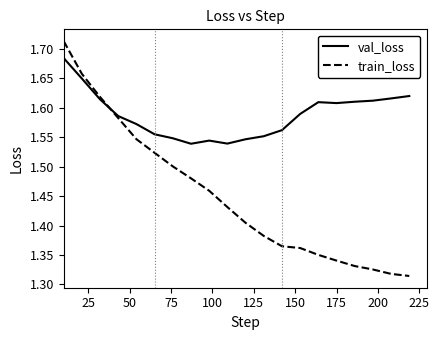

Which series has the widest spread of values?

train_loss